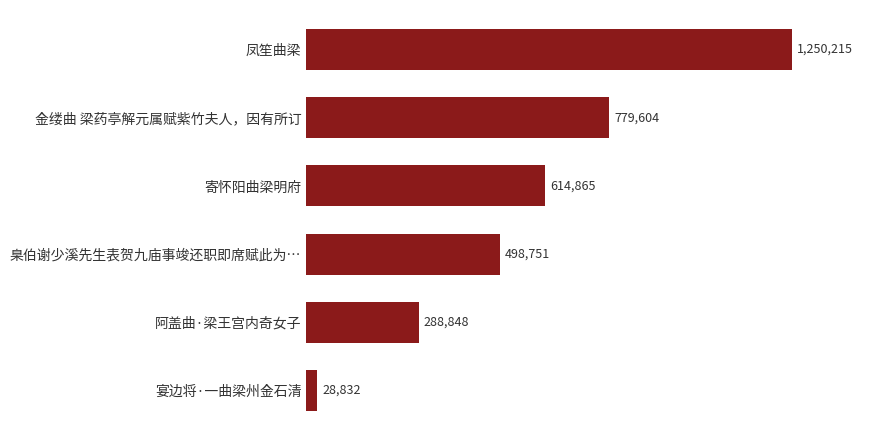

What is the average value?

576852